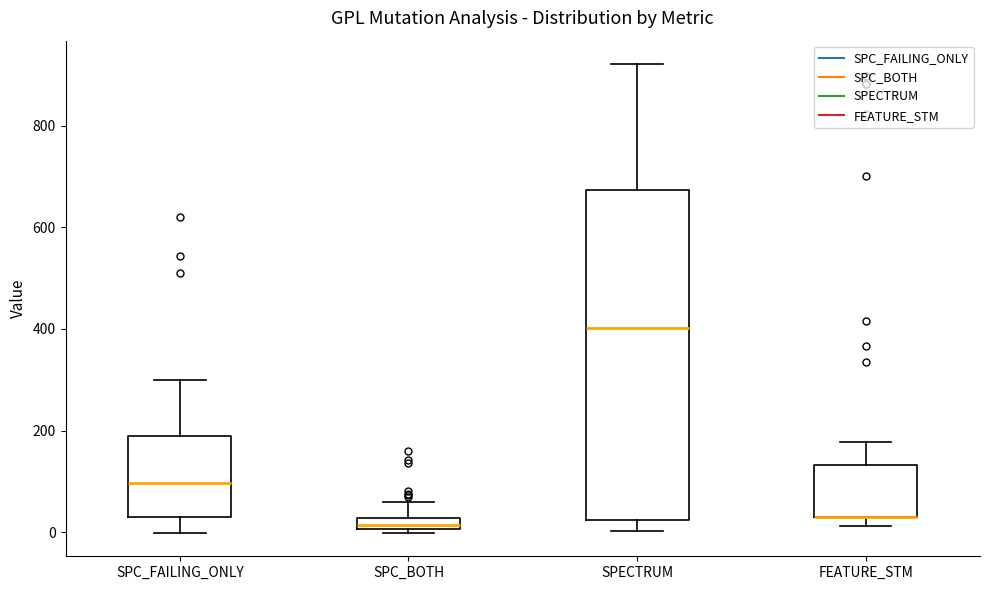

Which box is the tallest, from its lower edge to its upper edge?

SPECTRUM